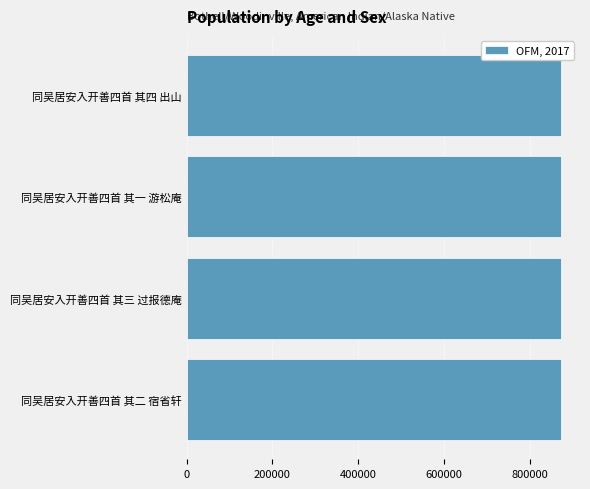

The value at 同吴居安入开善四首 其三 过报德庵 is 873643. True or false?

True